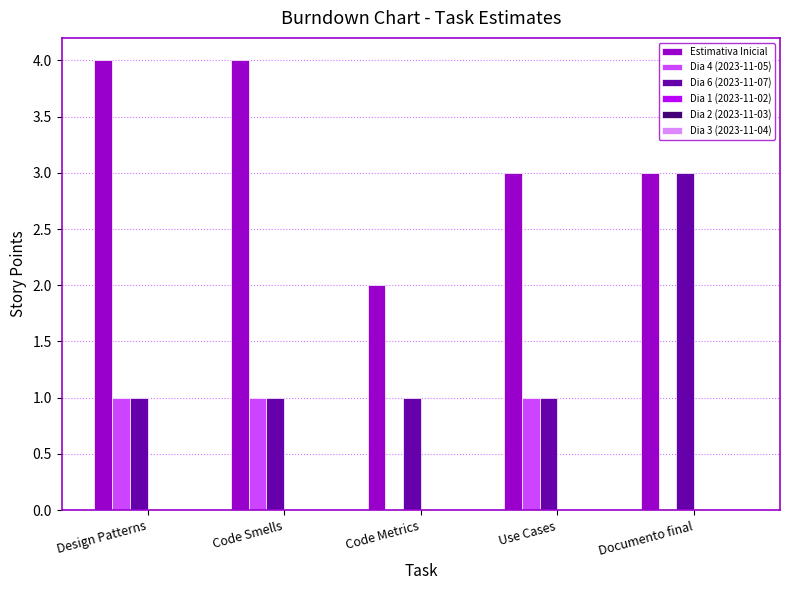

What is the total value across all series at Documento final?

6